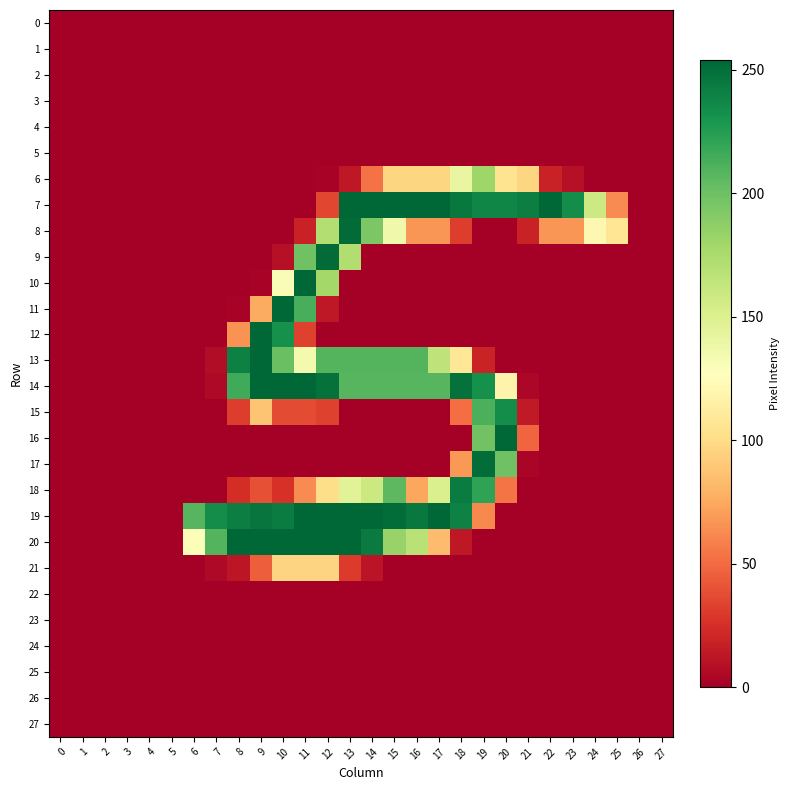

Which series changed the most between 0 and 10?

11